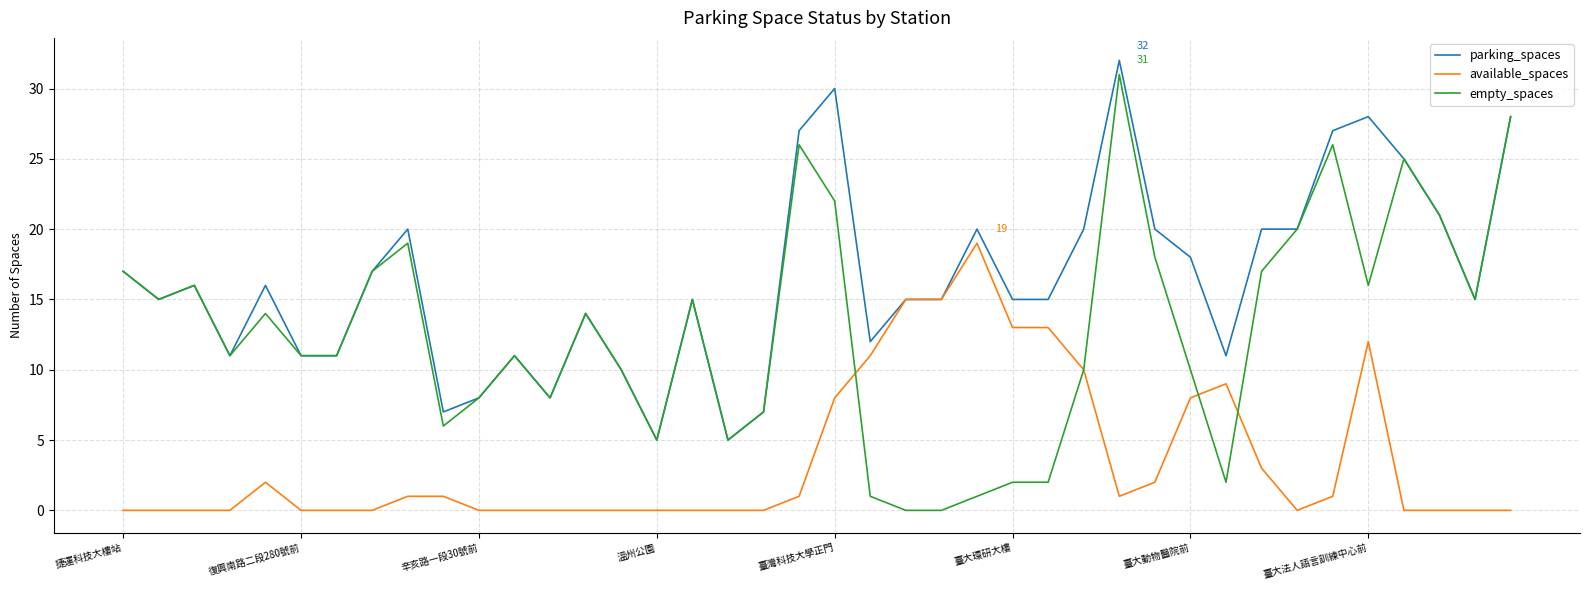

What is the maximum value for available_spaces?

19